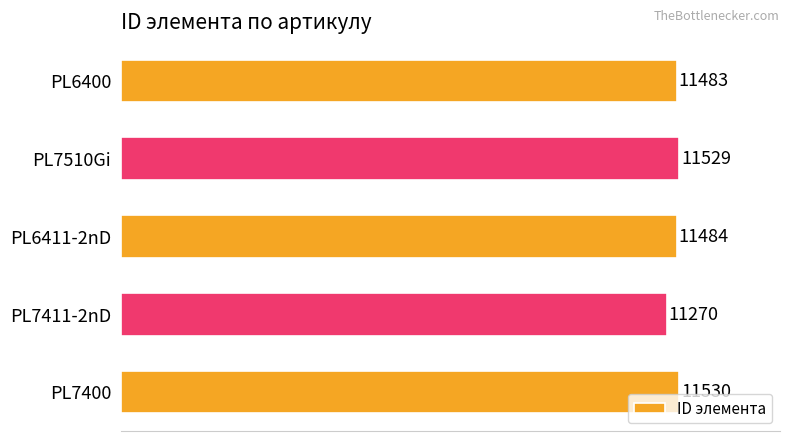

True or false: the data shows 11270 at PL7411-2nD.

True